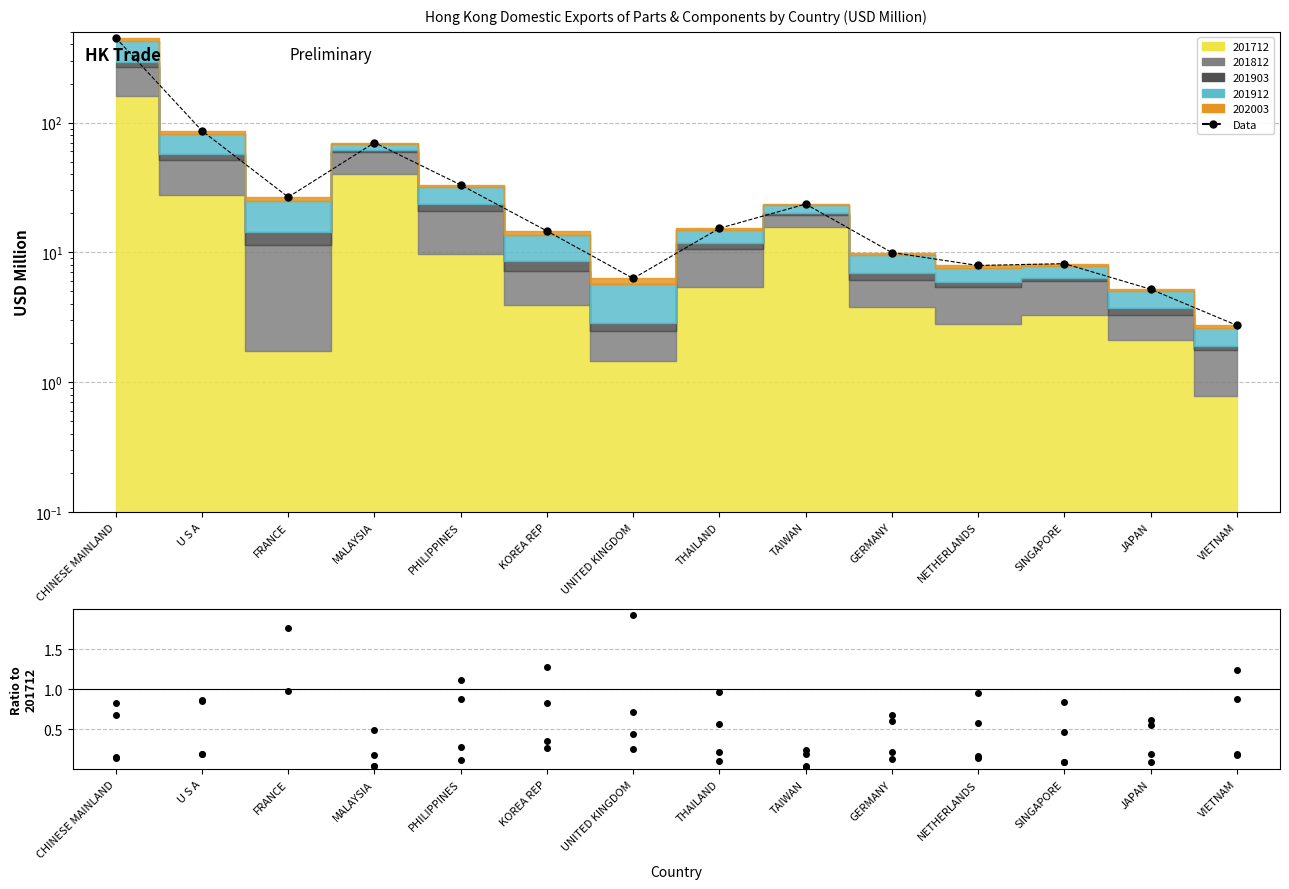

What is the minimum value shown in the chart?

2.7